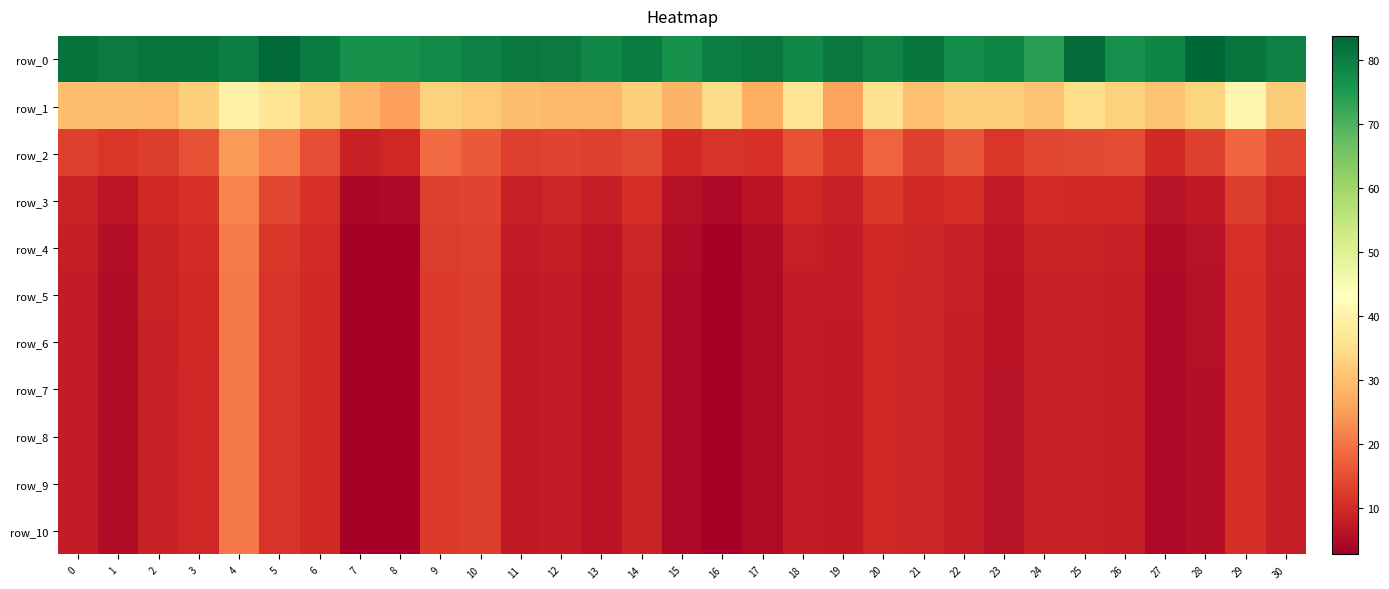

Reading right to left, transcribe all the data shown in this chart.

row_0: 30=79.6	29=81.2	28=83.8	27=78.5	26=76.9	25=83.1	24=73.9	23=78.4	22=77.4	21=81.2	20=78.9	19=80.6	18=78.1	17=80.8	16=79.9	15=76.7	14=80.1	13=78.3	12=80.5	11=80.8	10=79.5	9=77.8	8=76.6	7=76.8	6=80.0	5=83.2	4=79.8	3=80.9	2=81.3	1=80.3	0=82.1
row_1: 30=31.9	29=41.0	28=33.6	27=30.5	26=32.8	25=35.3	24=30.6	23=32.3	22=32.7	21=30.0	20=35.7	19=26.1	18=36.5	17=27.3	16=34.5	15=28.1	14=32.7	13=28.9	12=28.9	11=29.8	10=31.7	9=33.0	8=25.5	7=28.7	6=32.9	5=36.8	4=40.1	3=32.6	2=29.4	1=29.7	0=29.7
row_2: 30=14.1	29=18.1	28=13.4	27=9.9	26=14.5	25=14.3	24=13.9	23=11.7	22=15.7	21=13.0	20=17.9	19=11.6	18=15.5	17=11.2	16=11.3	15=9.9	14=14.2	13=13.2	12=13.8	11=12.9	10=16.6	9=18.7	8=9.4	7=8.6	6=15.1	5=21.2	4=24.8	3=15.7	2=12.8	1=11.8	0=13.0
row_3: 30=9.5	29=12.9	28=7.3	27=6.0	26=9.6	25=10.0	24=10.0	23=7.6	22=10.4	21=10.0	20=12.0	19=8.5	18=9.6	17=6.2	16=4.5	15=5.7	14=10.5	13=7.9	12=9.2	11=8.4	10=13.6	9=13.3	8=4.6	7=4.1	6=11.0	5=14.0	4=21.7	3=11.1	2=9.9	1=6.7	0=9.0
row_4: 30=8.3	29=11.2	28=6.1	27=4.8	26=8.6	25=8.8	24=8.9	23=6.5	22=8.5	21=9.4	20=9.9	19=7.7	18=8.2	17=5.1	16=3.2	15=4.8	14=9.3	13=6.8	12=7.8	11=7.7	10=12.9	9=12.6	8=3.4	7=3.1	6=10.1	5=11.9	4=20.9	3=10.1	2=9.0	1=5.5	0=7.8
row_5: 30=8.1	29=10.8	28=5.7	27=4.5	26=8.1	25=8.5	24=8.7	23=6.3	22=8.1	21=9.1	20=9.6	19=7.5	18=7.7	17=4.8	16=2.9	15=4.6	14=9.0	13=6.5	12=7.6	11=7.5	10=12.7	9=12.4	8=3.0	7=2.8	6=9.9	5=11.5	4=20.6	3=9.8	2=8.8	1=5.1	0=7.6
row_6: 30=8.0	29=10.7	28=5.6	27=4.4	26=8.0	25=8.5	24=8.6	23=6.2	22=8.1	21=9.1	20=9.5	19=7.4	18=7.6	17=4.7	16=2.9	15=4.5	14=9.0	13=6.4	12=7.5	11=7.4	10=12.6	9=12.3	8=3.0	7=2.8	6=9.9	5=11.5	4=20.6	3=9.7	2=8.7	1=5.1	0=7.5
row_7: 30=8.0	29=10.7	28=5.6	27=4.4	26=8.0	25=8.5	24=8.6	23=6.2	22=8.0	21=9.1	20=9.4	19=7.4	18=7.6	17=4.7	16=2.8	15=4.5	14=8.9	13=6.4	12=7.5	11=7.4	10=12.6	9=12.3	8=3.0	7=2.7	6=9.8	5=11.5	4=20.6	3=9.7	2=8.7	1=5.0	0=7.5
row_8: 30=8.0	29=10.7	28=5.6	27=4.4	26=7.9	25=8.5	24=8.6	23=6.2	22=8.0	21=9.1	20=9.4	19=7.4	18=7.5	17=4.7	16=2.8	15=4.5	14=8.9	13=6.4	12=7.5	11=7.4	10=12.6	9=12.3	8=3.0	7=2.7	6=9.8	5=11.4	4=20.6	3=9.7	2=8.7	1=5.0	0=7.5
row_9: 30=8.0	29=10.7	28=5.6	27=4.4	26=7.9	25=8.5	24=8.6	23=6.2	22=8.0	21=9.1	20=9.4	19=7.4	18=7.5	17=4.7	16=2.8	15=4.5	14=8.9	13=6.4	12=7.5	11=7.4	10=12.6	9=12.3	8=3.0	7=2.7	6=9.8	5=11.4	4=20.6	3=9.7	2=8.7	1=5.0	0=7.5
row_10: 30=8.0	29=10.7	28=5.6	27=4.4	26=7.9	25=8.5	24=8.6	23=6.2	22=8.0	21=9.1	20=9.4	19=7.4	18=7.5	17=4.7	16=2.8	15=4.5	14=8.9	13=6.4	12=7.5	11=7.4	10=12.6	9=12.3	8=3.0	7=2.7	6=9.8	5=11.4	4=20.6	3=9.7	2=8.7	1=5.0	0=7.5